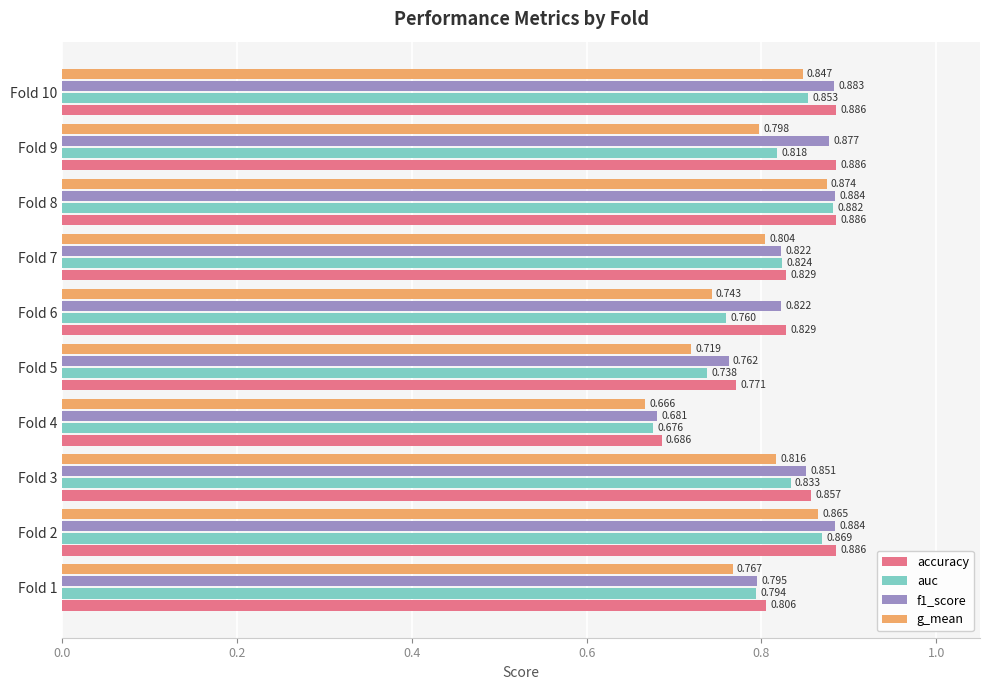

Which series has the widest spread of values?

g_mean